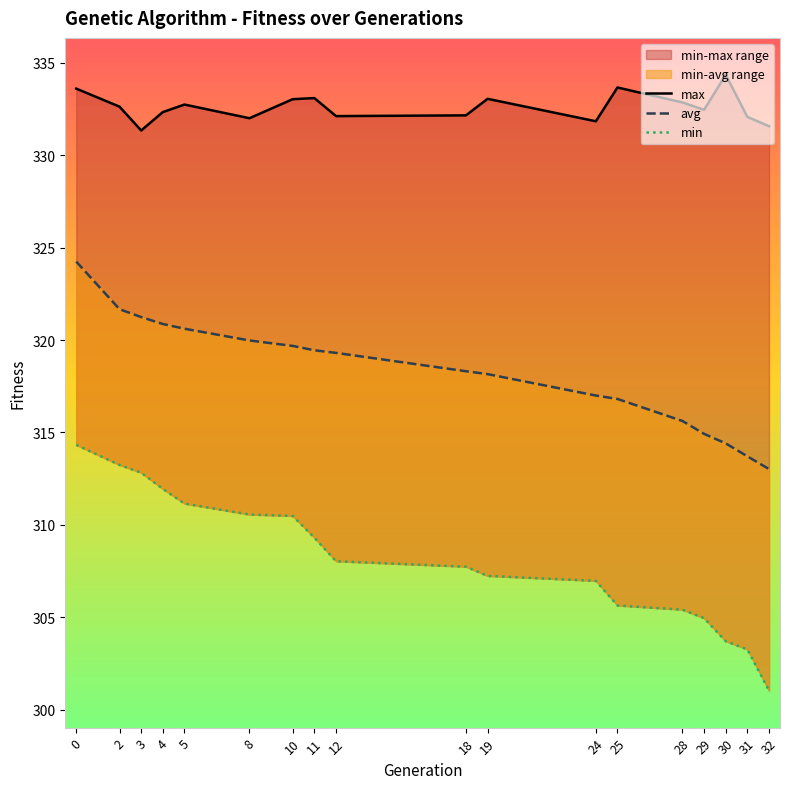

True or false: max and min intersect in this chart.

False